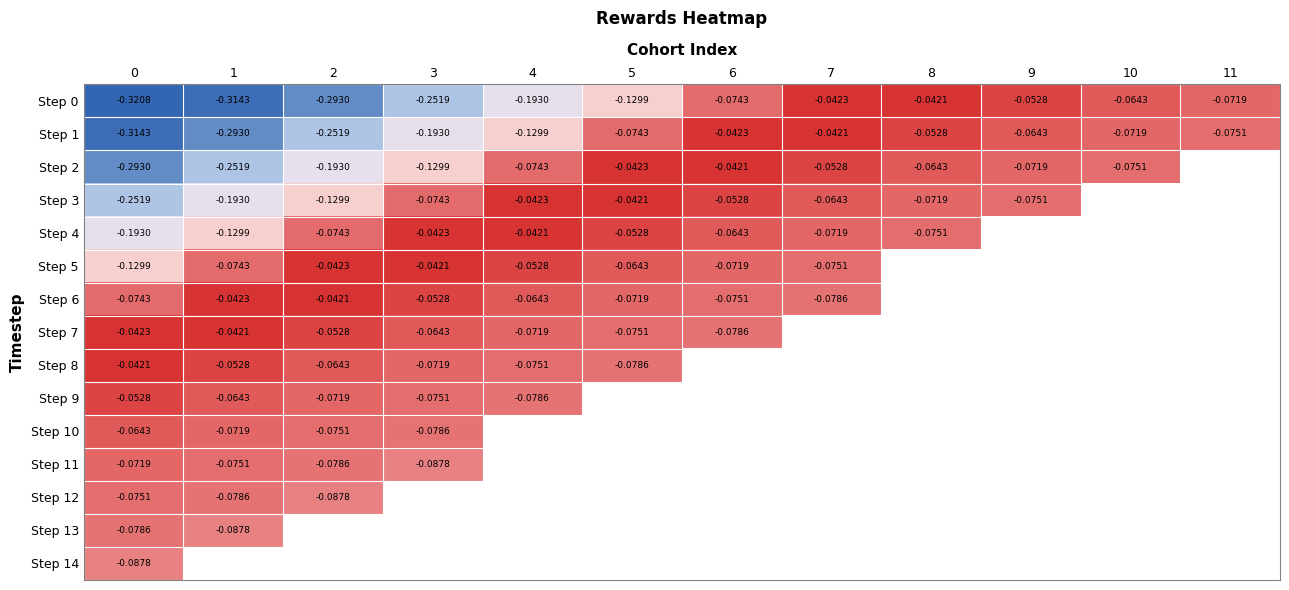

Which series changed the most between 4 and 10?

Step 0